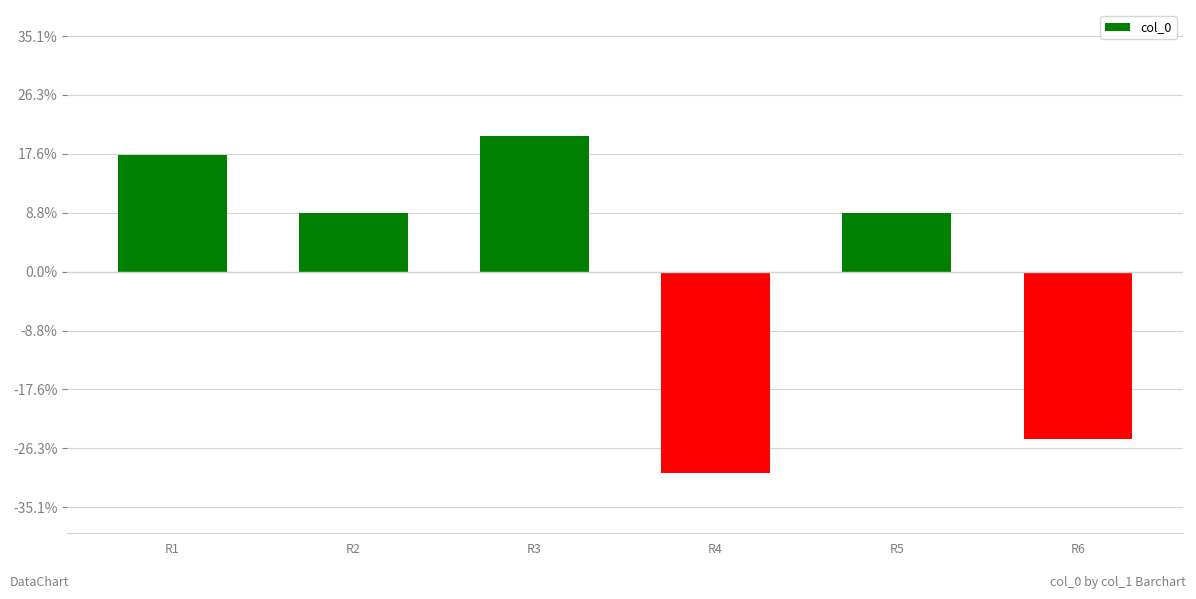

Between R1 and R3, which is larger?

R3